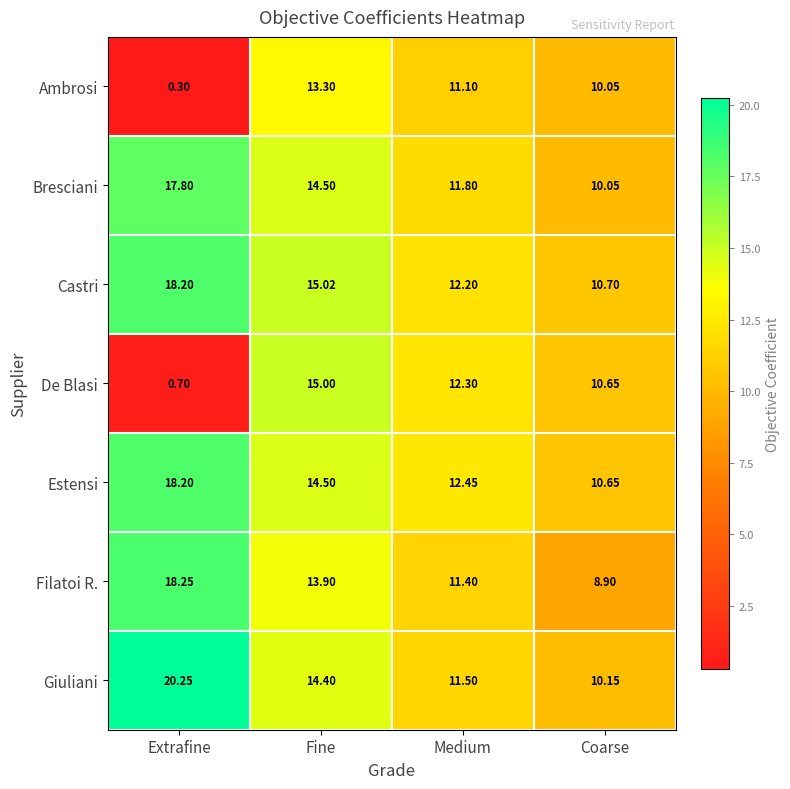

At which label does Ambrosi reach its minimum?

Extrafine